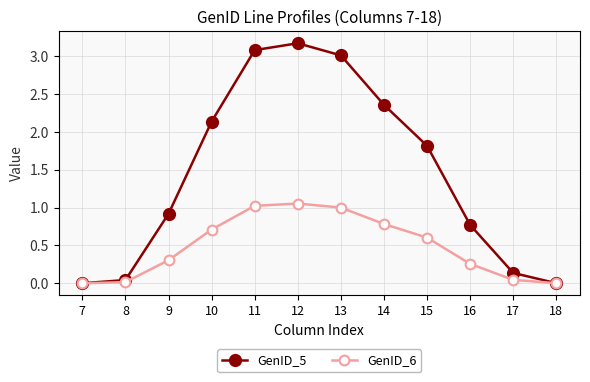

How many categories are shown in the chart?

12